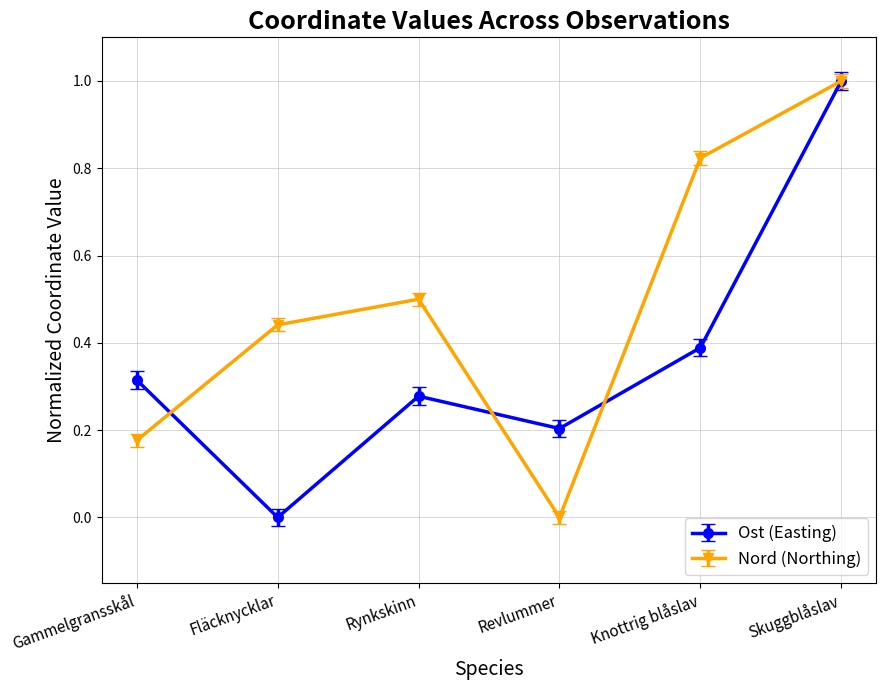

Read the Ost (Easting) value at Skuggblåslav.

1.0